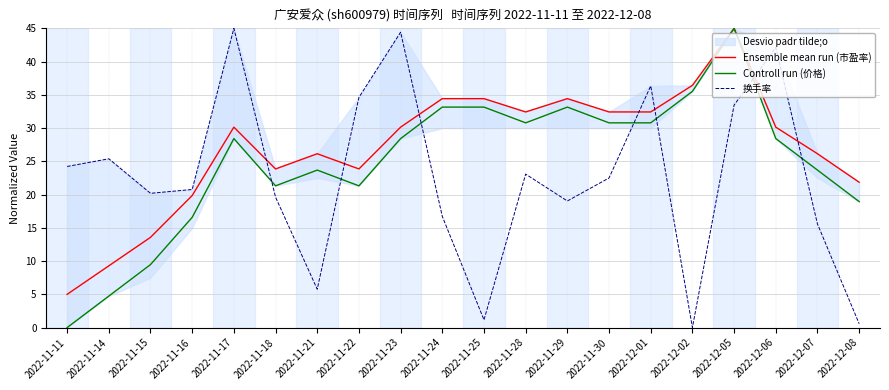

What is the average value of the Controll run (价格) series?

24.9